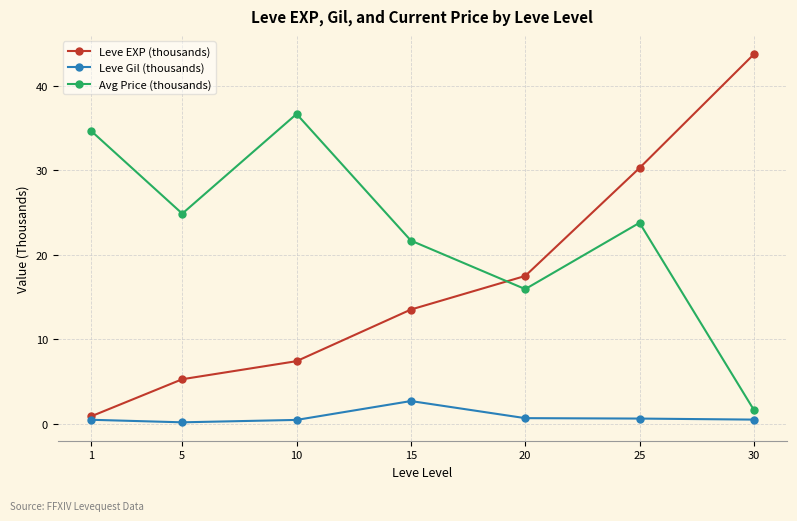

How many values in the Avg Price (thousands) series exceed 23?

4